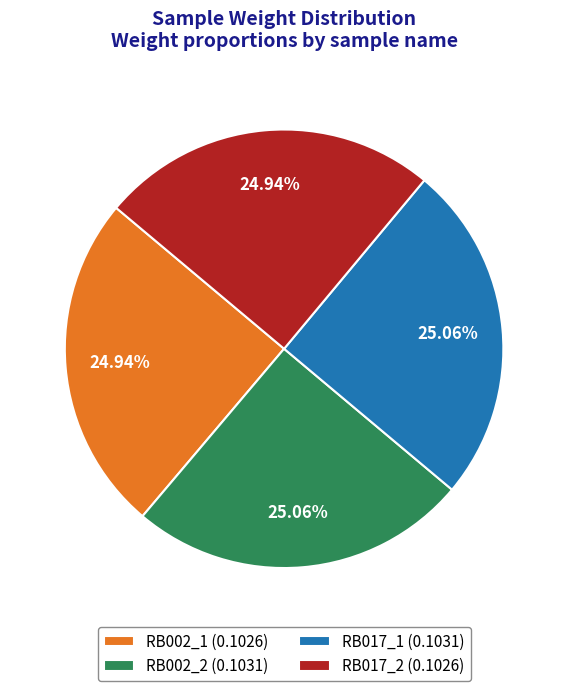

Does any single category account for the majority?

No